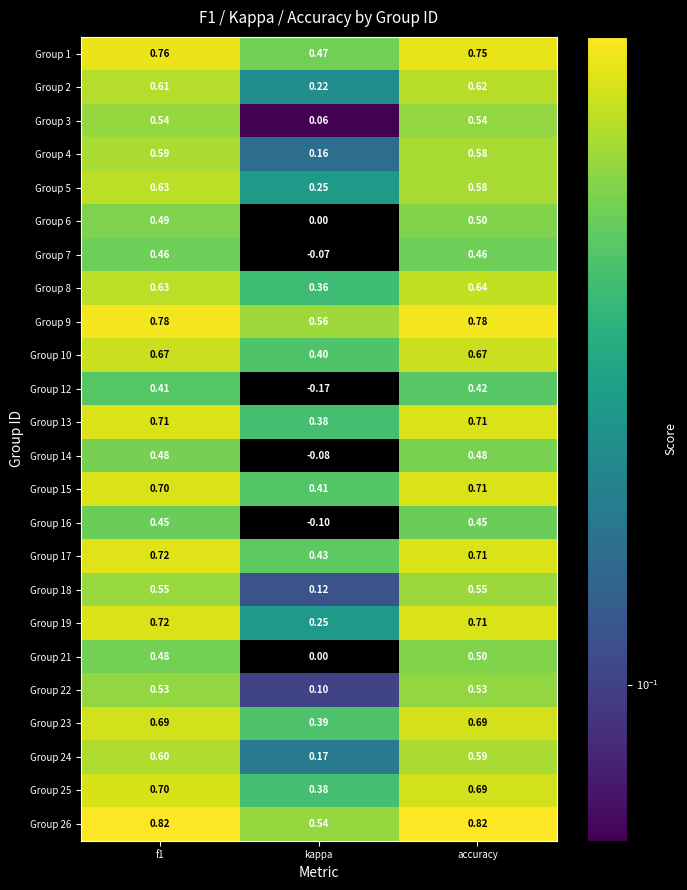

Rank the categories by 22 value from lowest to highest.

kappa, f1, accuracy